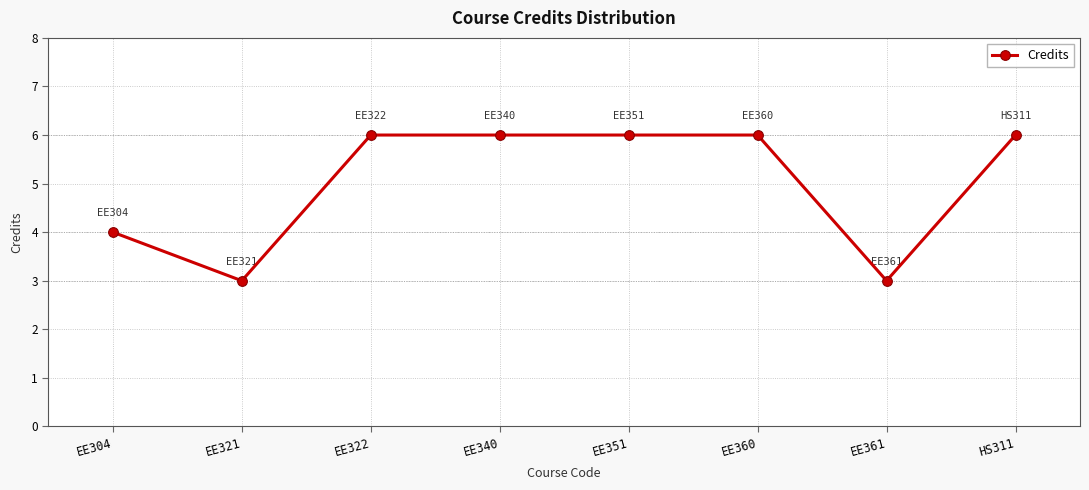

How many values are below 6?

3